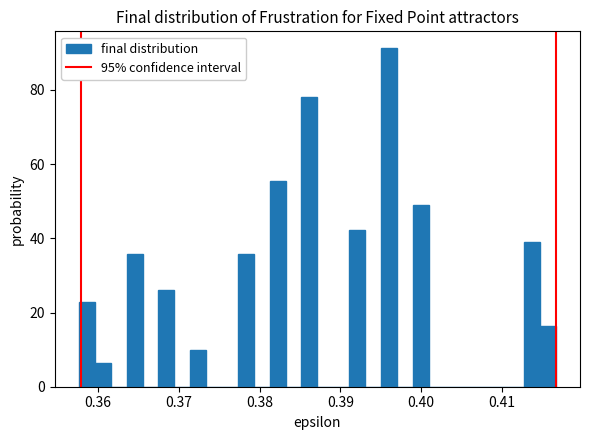

Around what value on the x-axis is the tallest bar? Give the approximate position of its centre, as read against the axis.

0.396